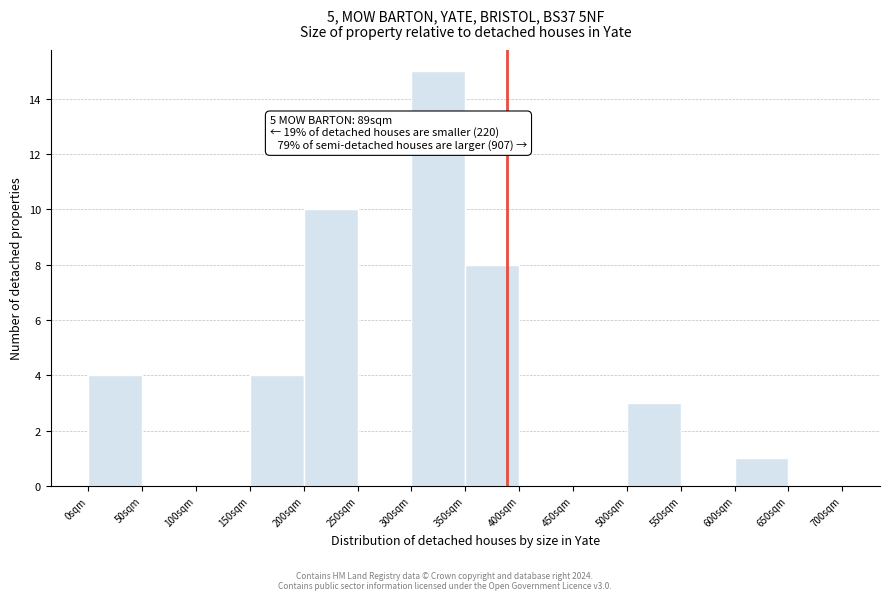

Over which range of the x-axis is the bar tallest?

300 to 350